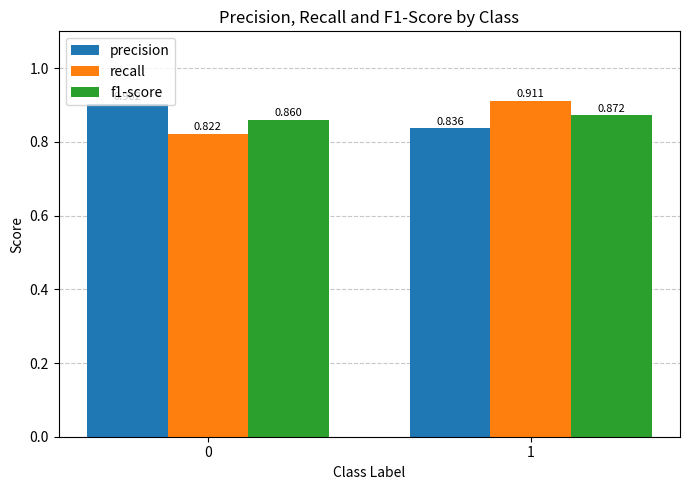

At how many categories does at least one series exceed 0?

2